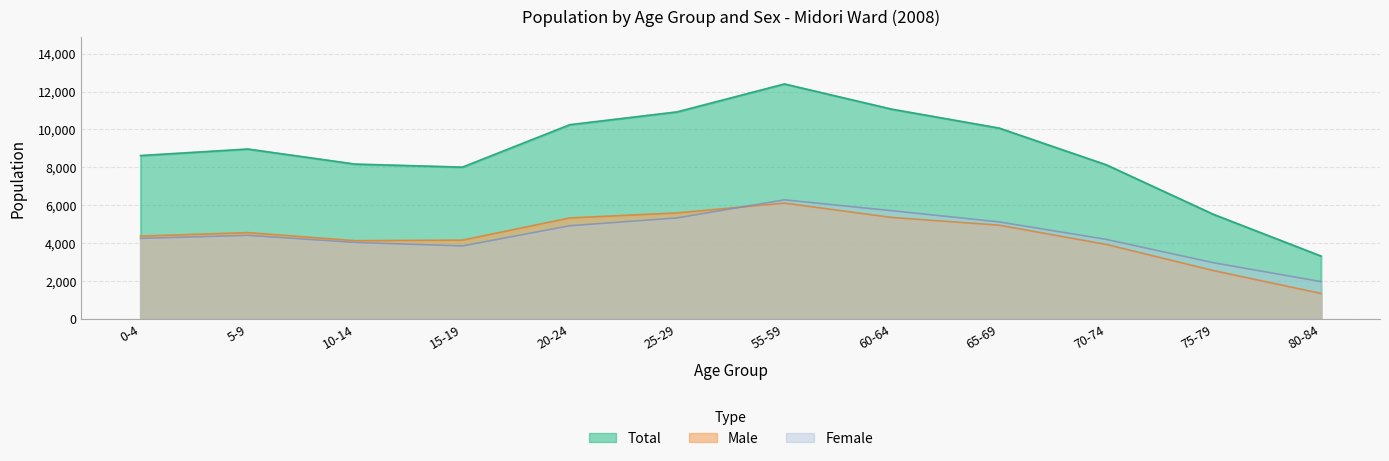

True or false: Female and Total intersect in this chart.

False